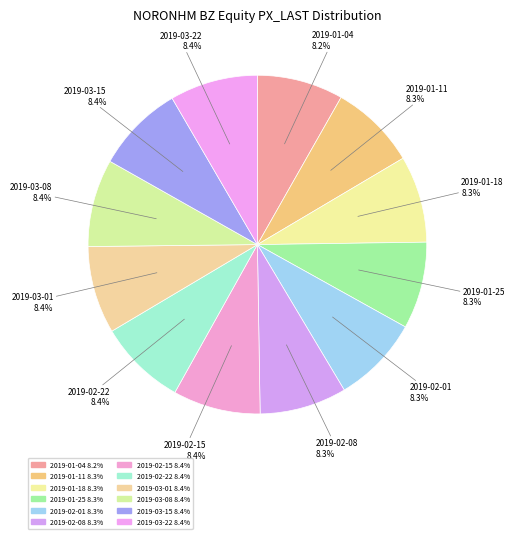

Count the number of slices in the pie.

12